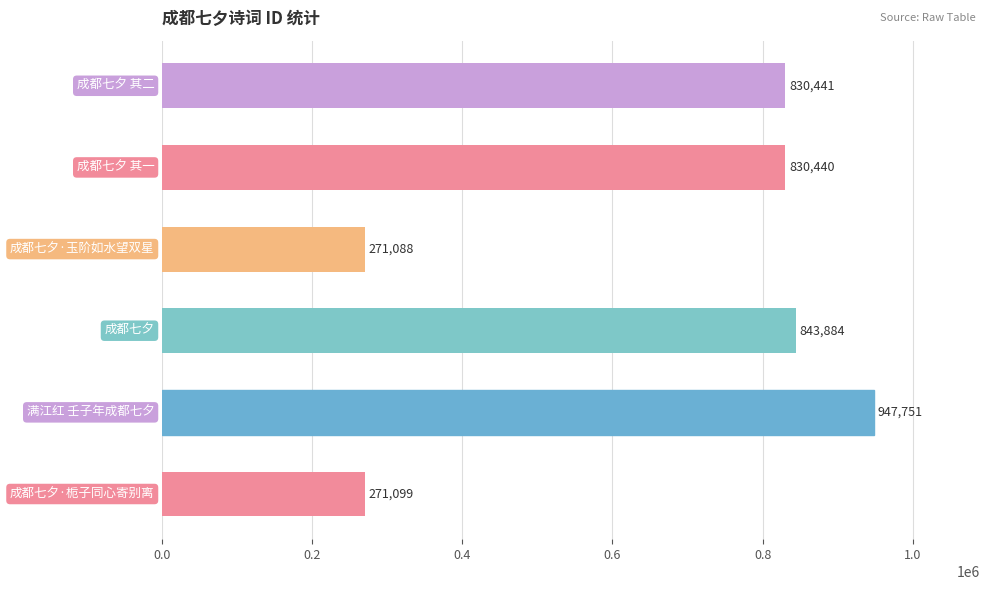

Are the bars grouped side by side (vs. stacked)?

No